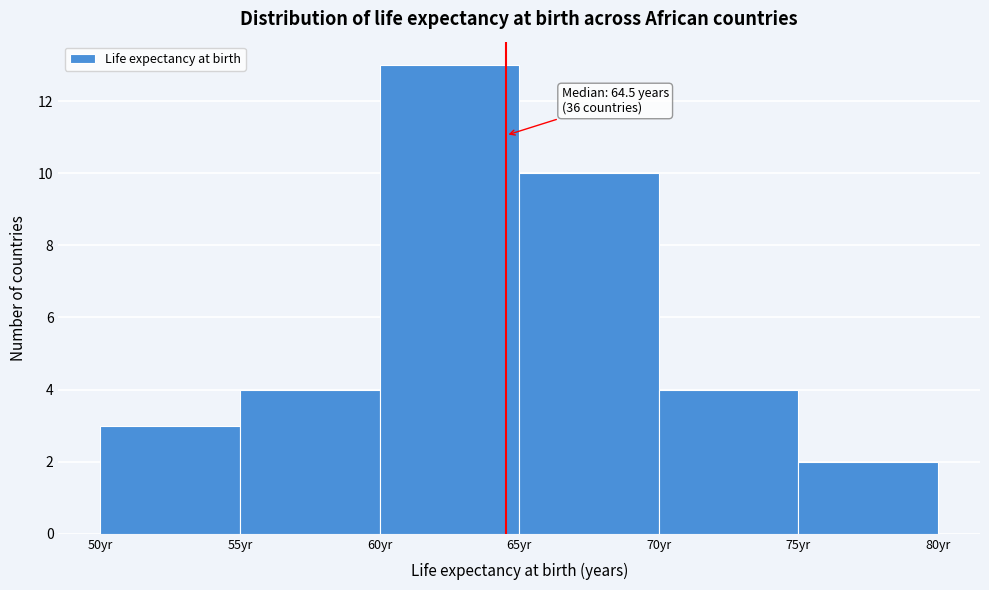

Which range on the x-axis has the tallest bar?

60 to 65